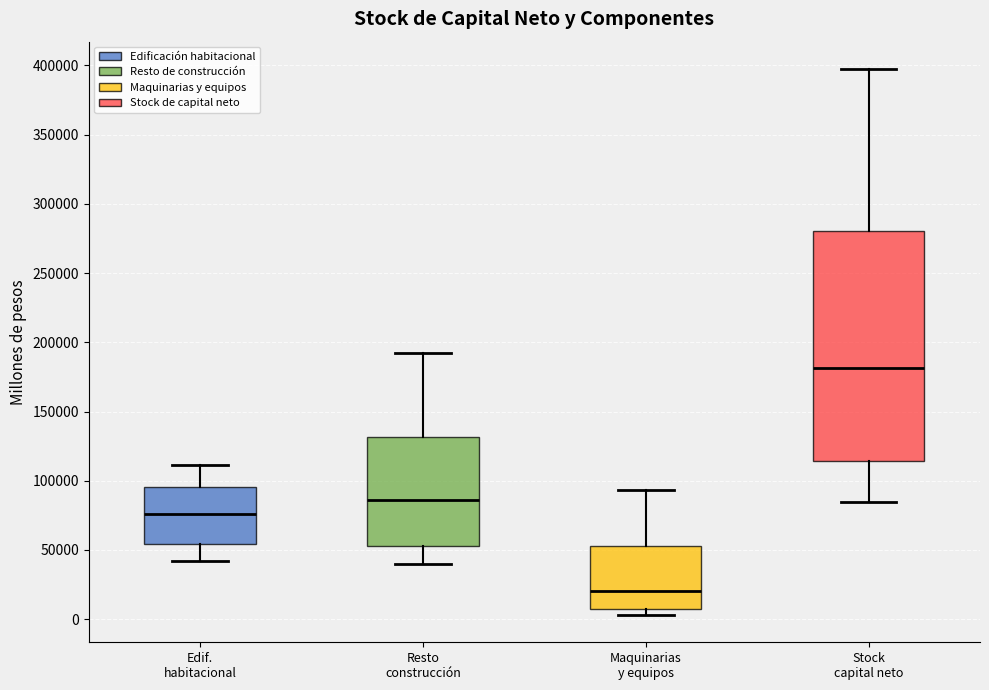

Which box has the highest median line?

Stock capital neto